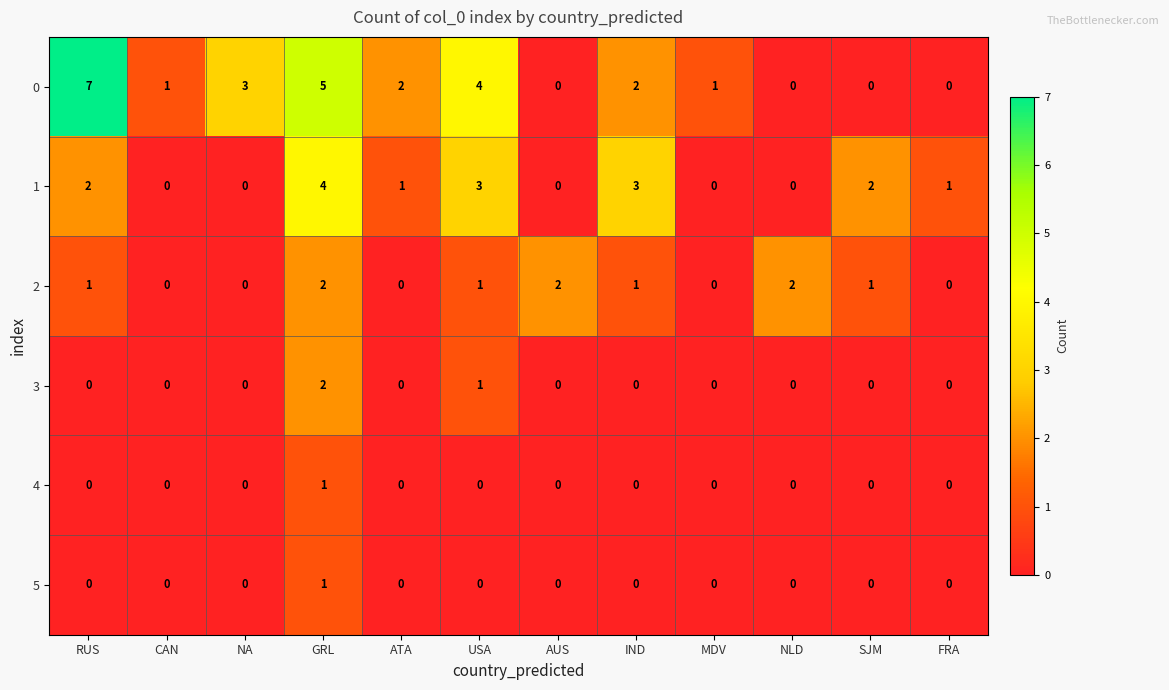

Which series has the largest total across all categories?

0